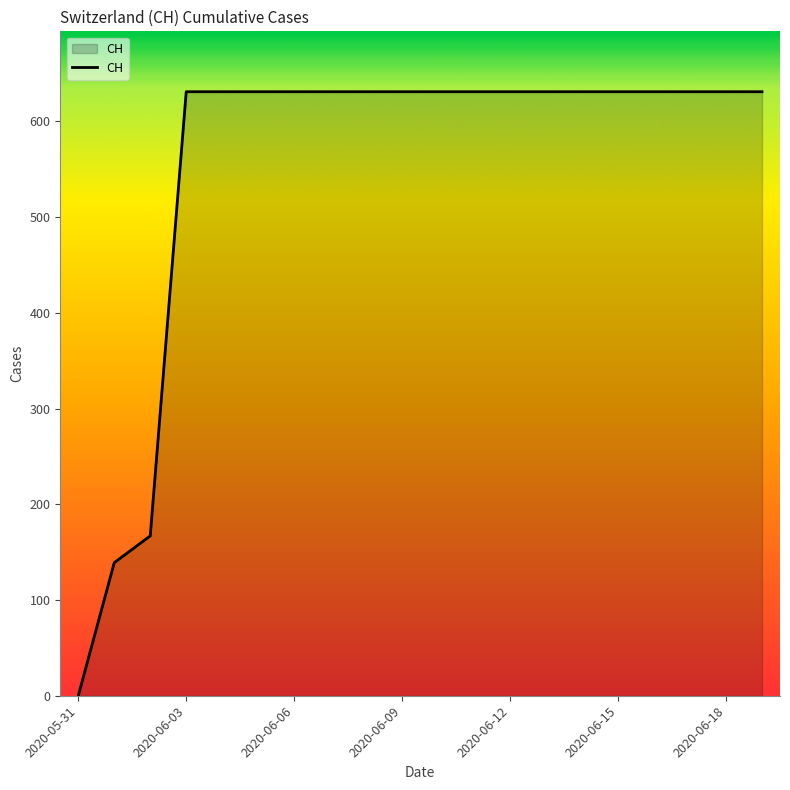

What is the difference between the maximum and minimum values?

631